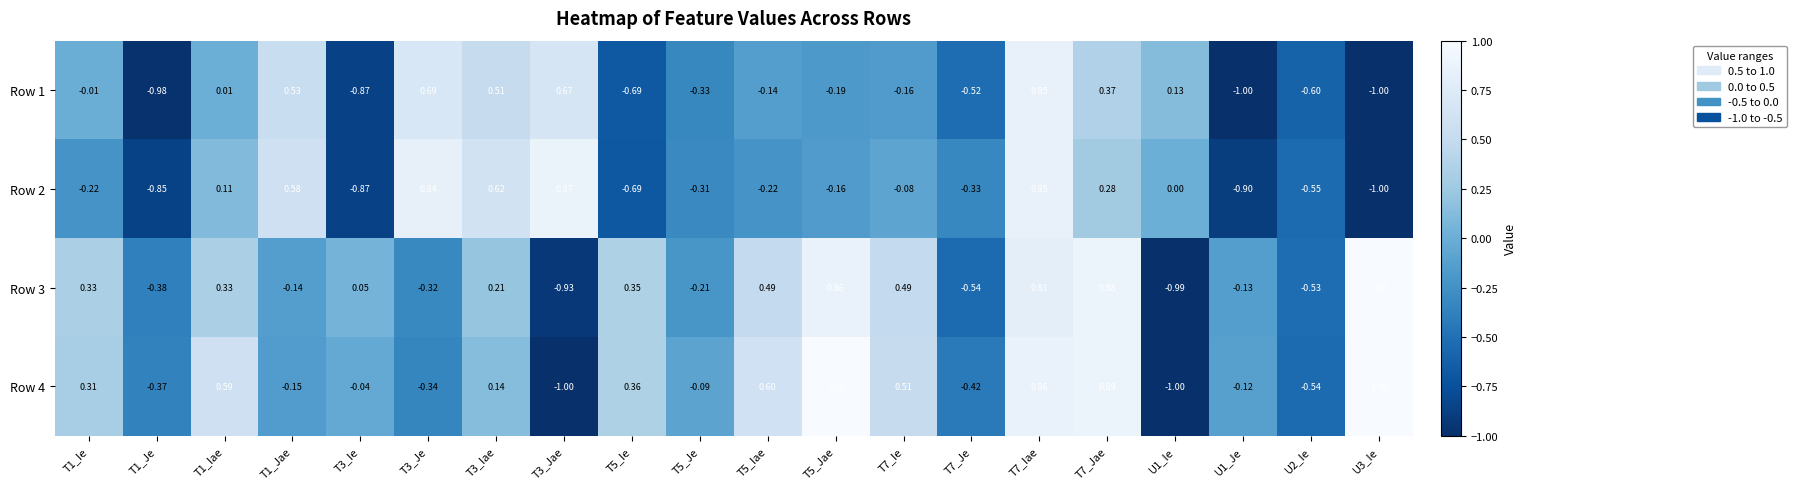

How many data points does each series have?

20